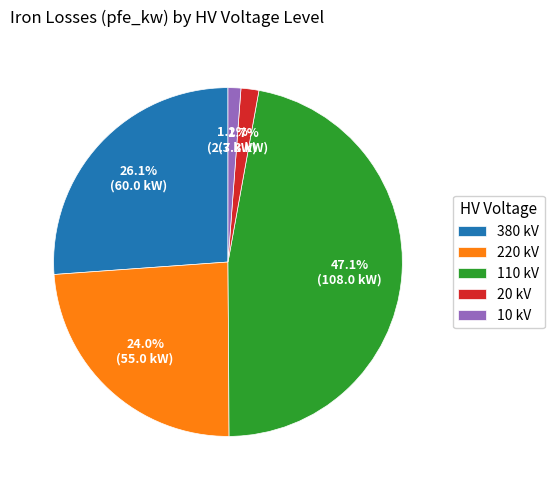

To the nearest percent, what is the difference between the largest and smallest slice percentages?

46%